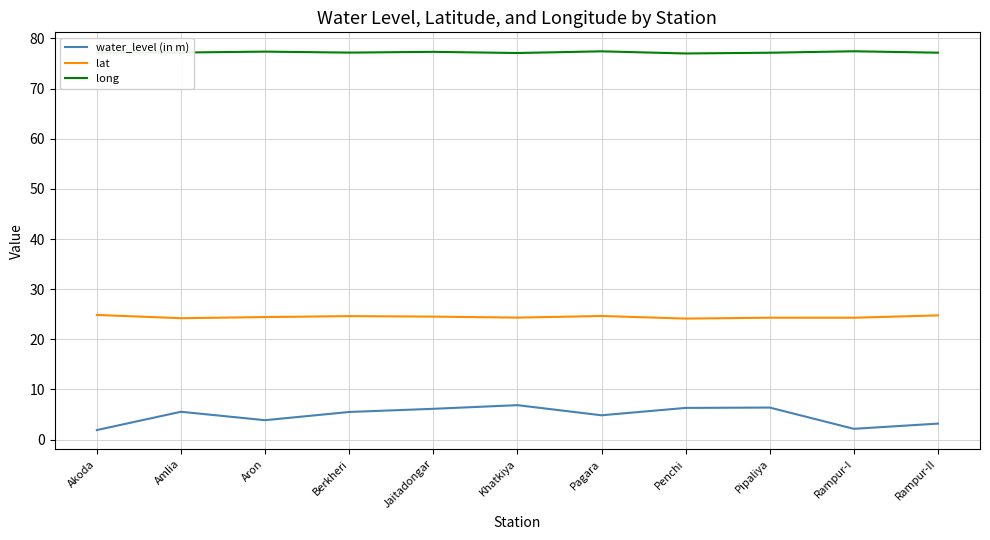

What is the sum of the water_level (in m) values at Berkheri and Rampur-I?

7.7